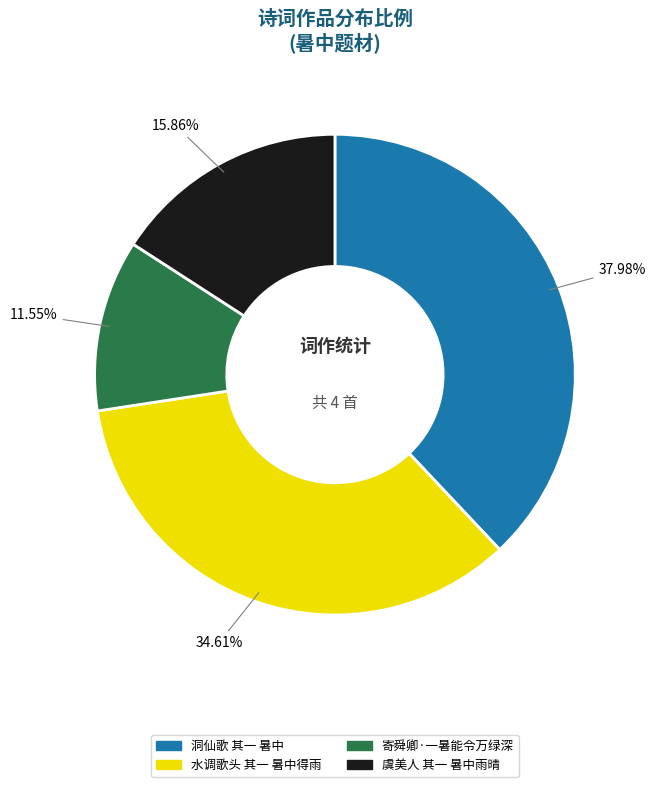

Count the number of slices in the pie.

4